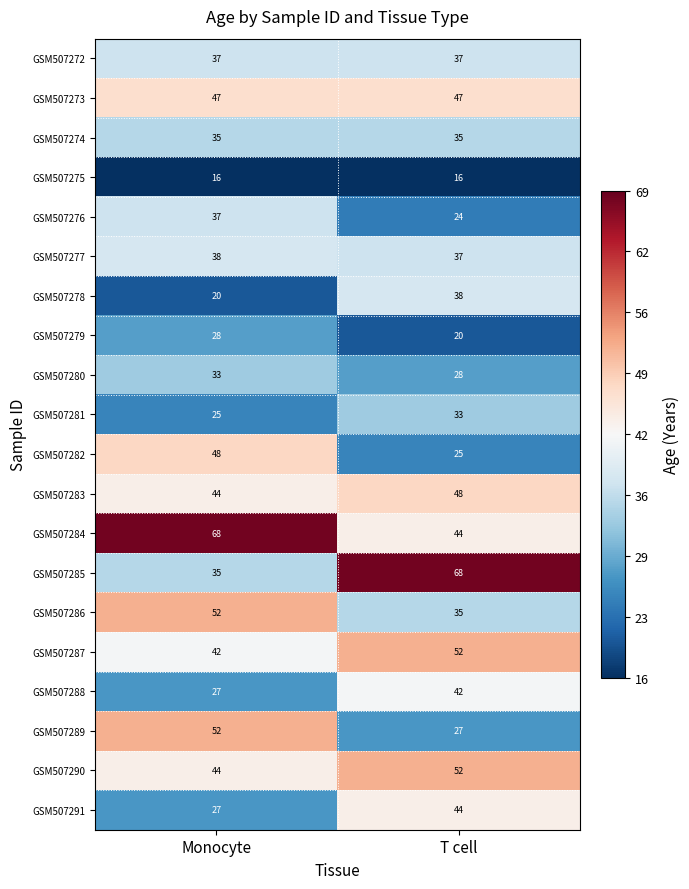

Which series has the largest range (max minus min)?

GSM507285